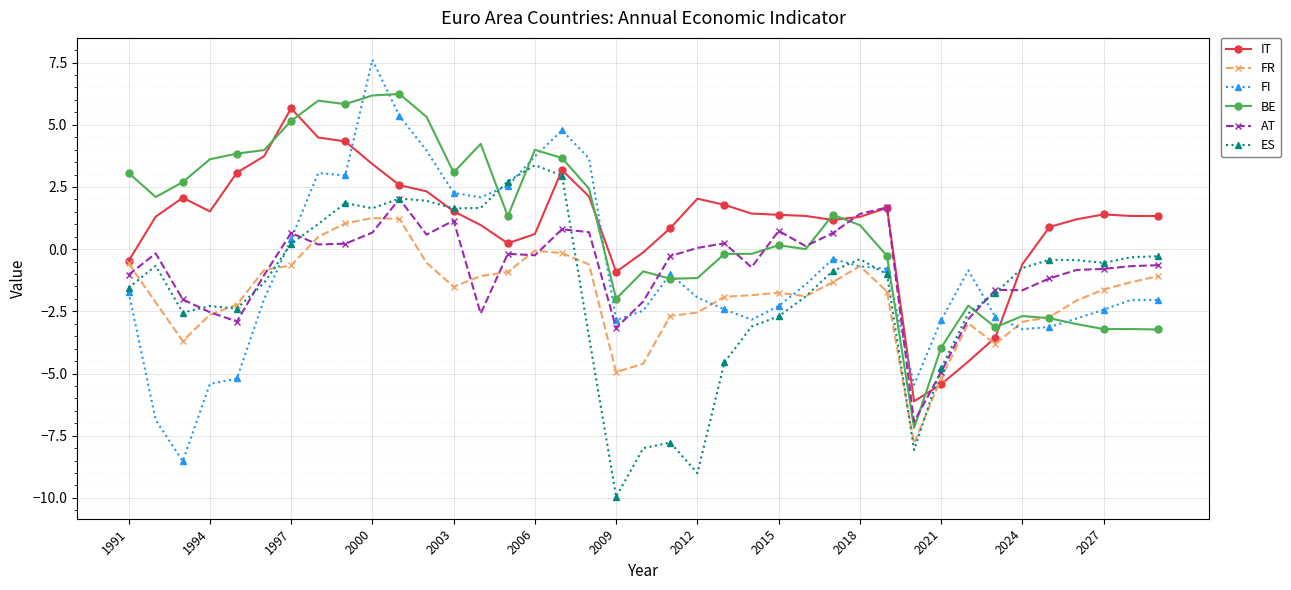

True or false: ES and BE cross at least once.

True